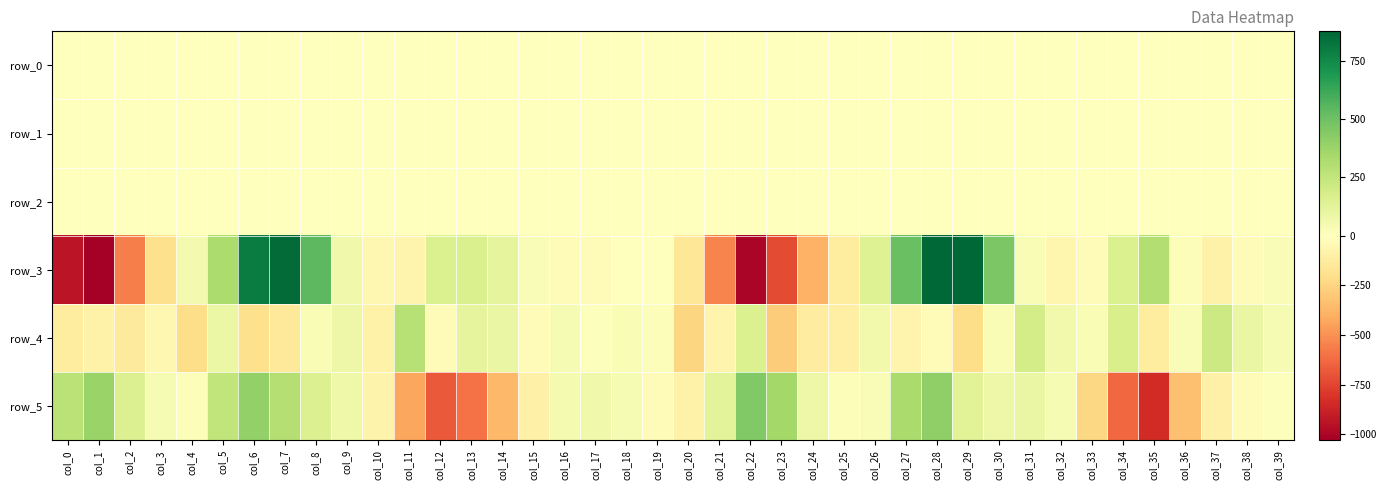

At which category is the sum across all series the highest?

col_28